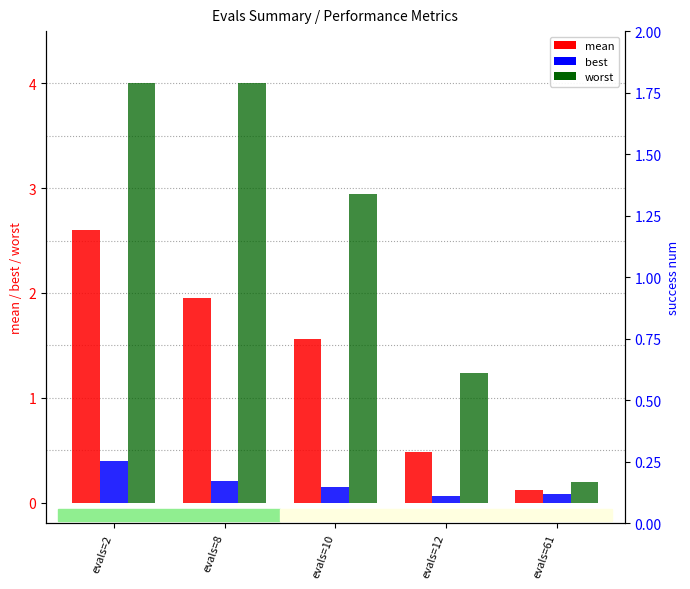

Is it true that worst equals 4.0 at evals=8?

True